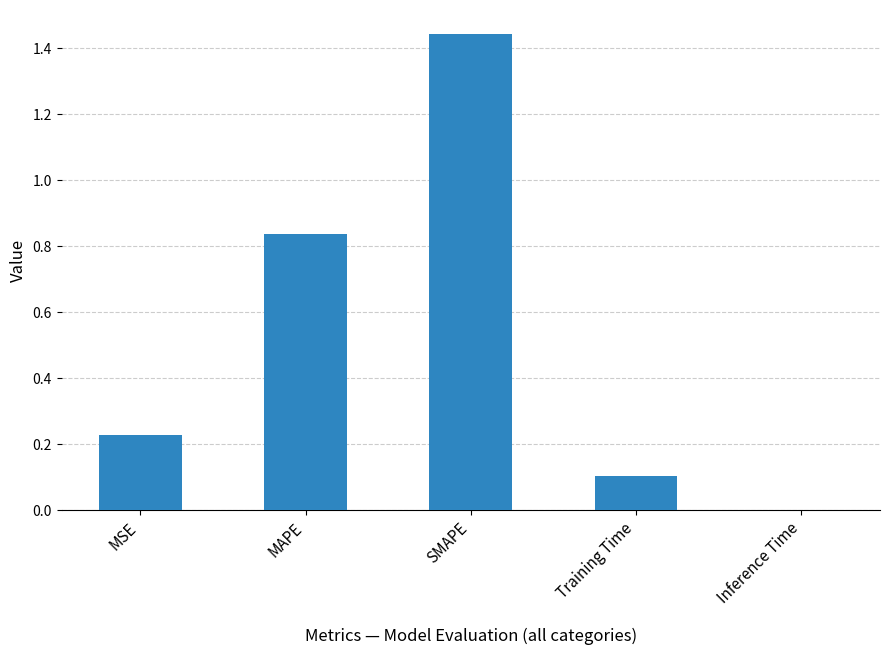

The chart shows a value of 0.3 at MSE. True or false?

False